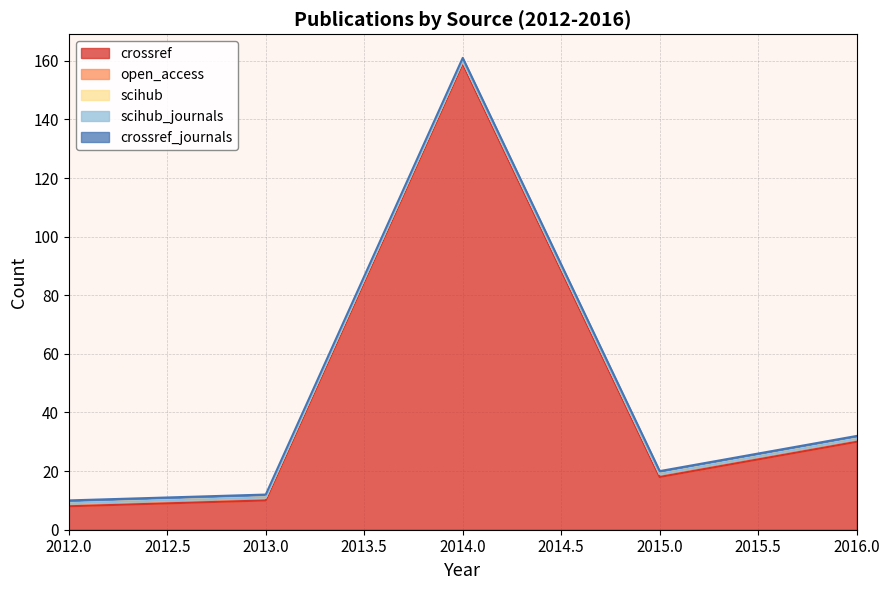

The value of open_access at 2012 is 1. True or false?

True